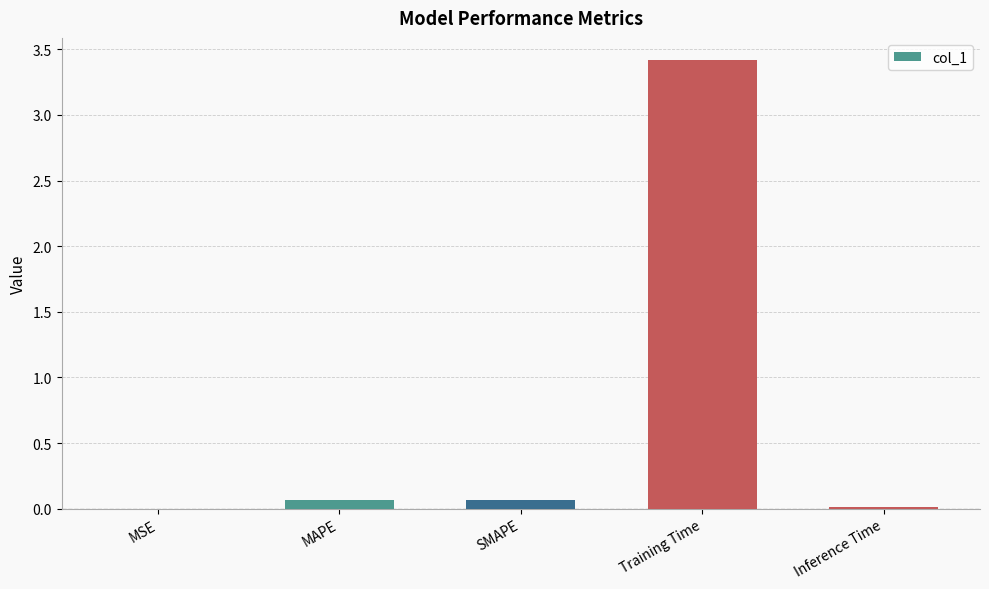

Which has a higher value, SMAPE or Training Time?

Training Time